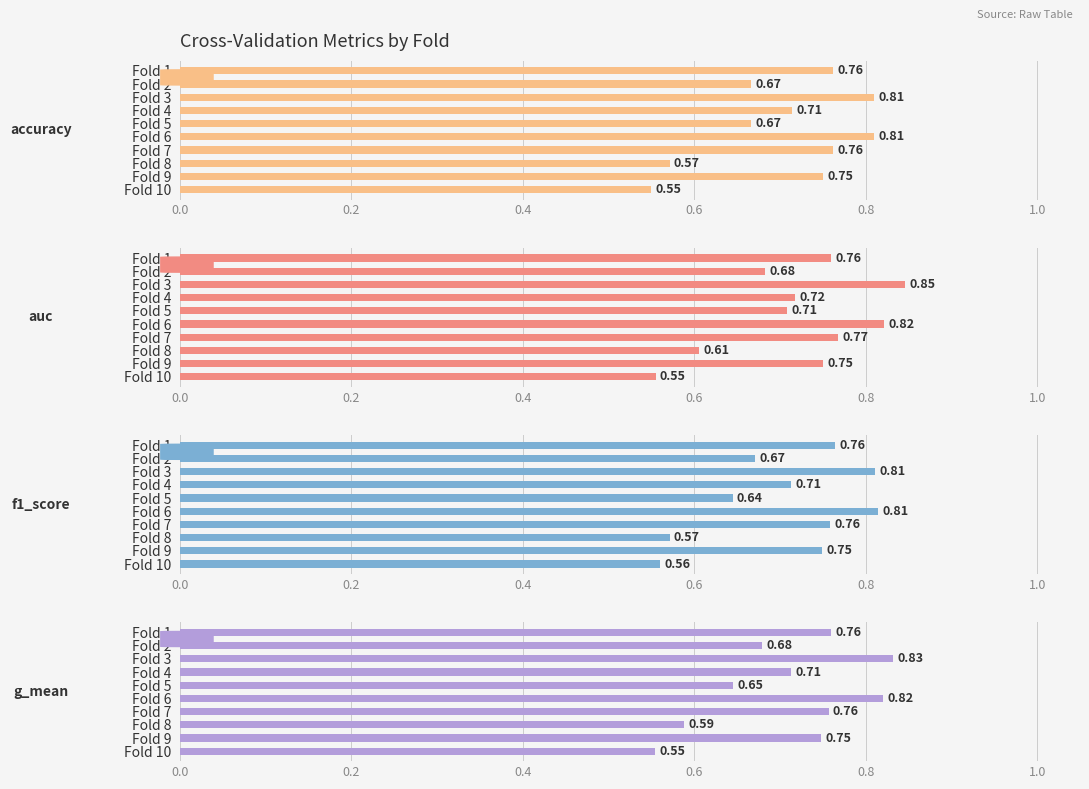

Reading right to left, extract all data points from this chart.

accuracy: 0.6	0.8	0.6	0.8	0.8	0.7	0.7	0.8	0.7	0.8
auc: 0.6	0.8	0.6	0.8	0.8	0.7	0.7	0.8	0.7	0.8
f1_score: 0.6	0.7	0.6	0.8	0.8	0.6	0.7	0.8	0.7	0.8
g_mean: 0.6	0.7	0.6	0.8	0.8	0.6	0.7	0.8	0.7	0.8